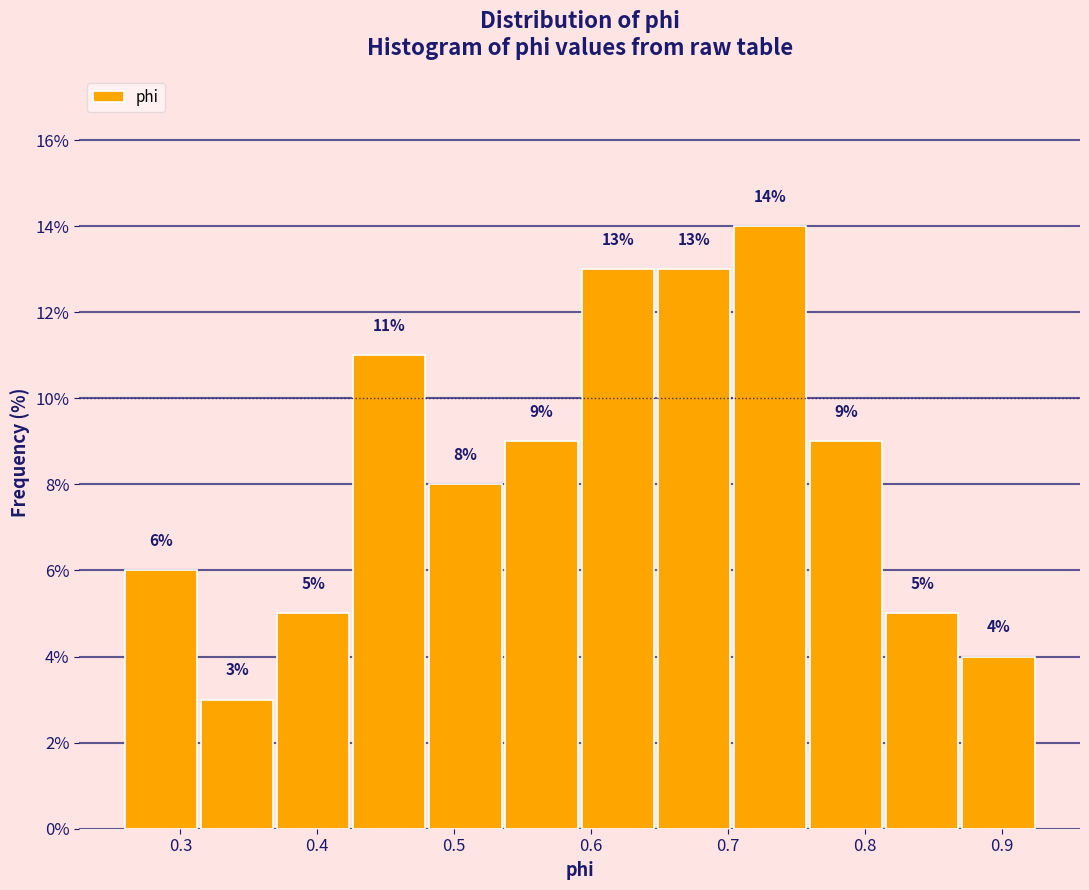

Reading left to right, list every bar in this chart as the range it spans on the x-axis followed by its height. The bar edges are not printed on the chart, so give them approximately, as read against the axis.

0.26 to 0.31: 6
0.31 to 0.37: 3
0.37 to 0.42: 5
0.42 to 0.48: 11
0.48 to 0.54: 8
0.54 to 0.59: 9
0.59 to 0.65: 13
0.65 to 0.70: 13
0.70 to 0.76: 14
0.76 to 0.81: 9
0.81 to 0.87: 5
0.87 to 0.93: 4